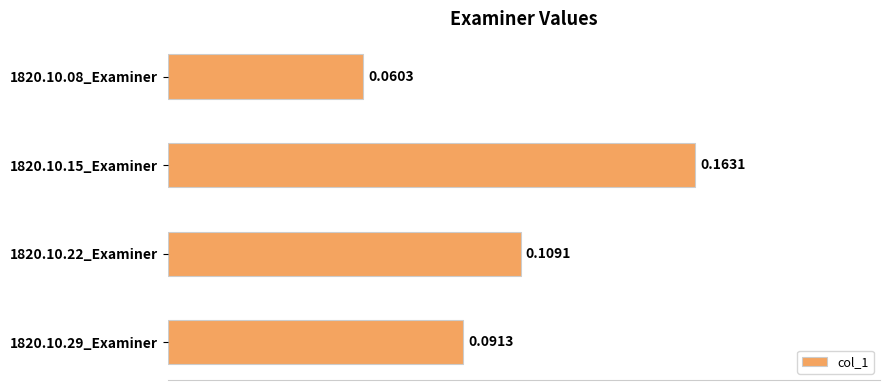

Which has a higher value, 1820.10.29_Examiner or 1820.10.15_Examiner?

1820.10.15_Examiner